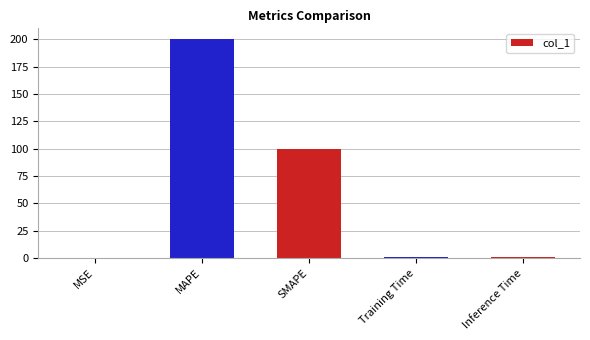

Between Training Time and SMAPE, which is larger?

SMAPE